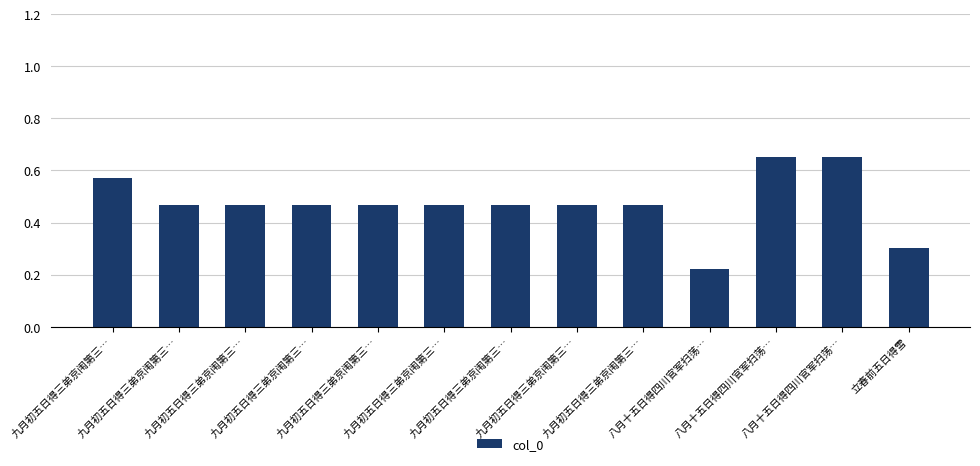

Count the number of categories in the chart.

13